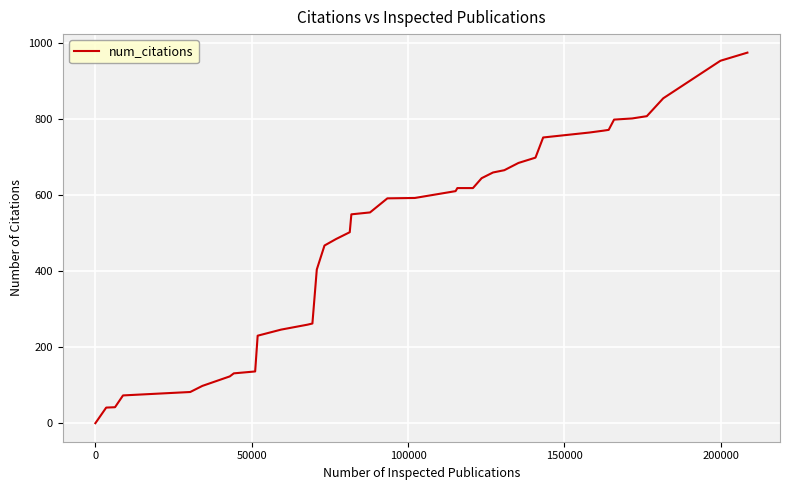

What is the difference between the maximum and minimum values?

974